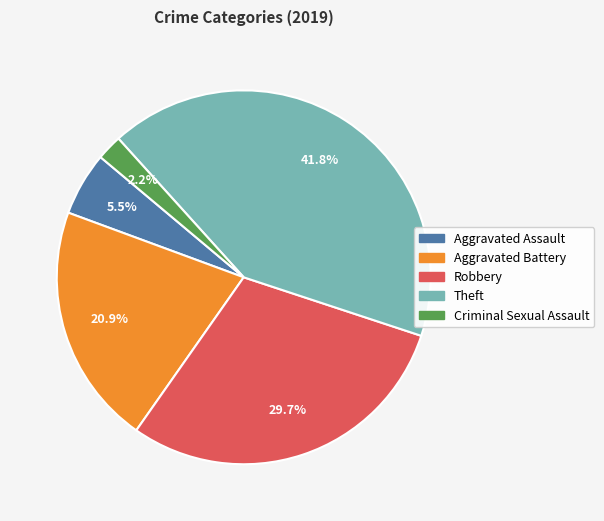

What is the total percentage of Criminal Sexual Assault and Aggravated Assault?

7.7%